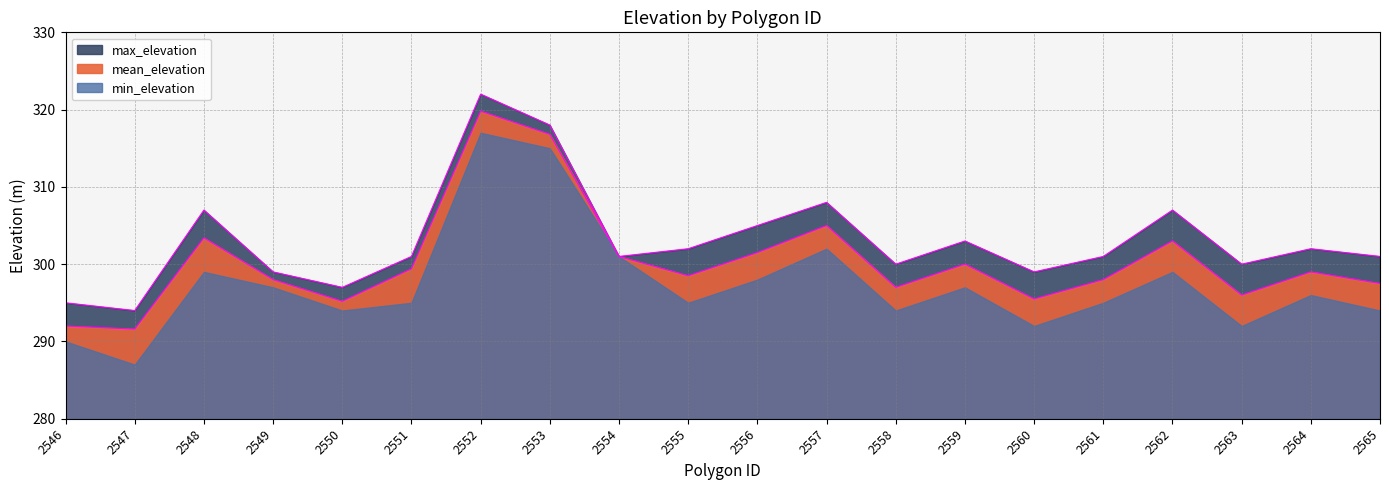

What is the difference between the highest and lowest values at 2559?

3.0